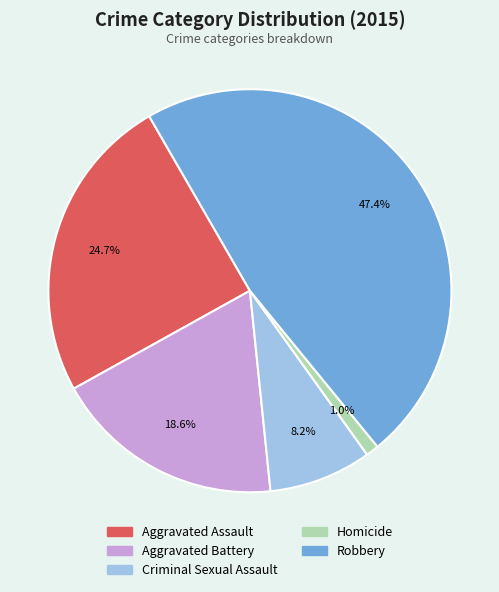

To the nearest percent, what percentage of the pie is Criminal Sexual Assault?

8%